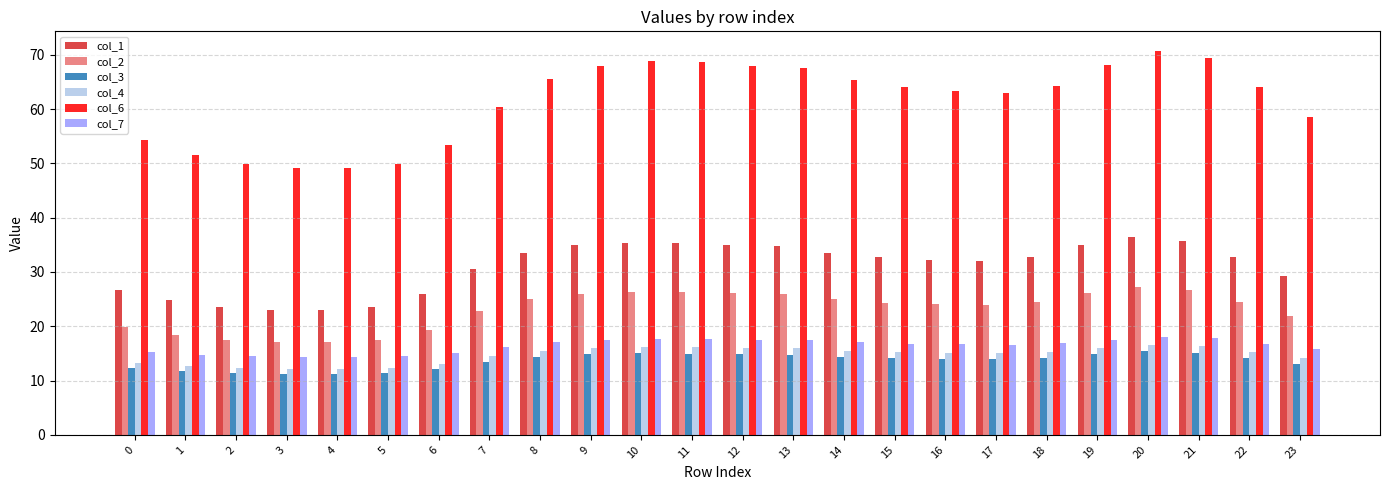

What is the highest value of the col_4 series?

16.6